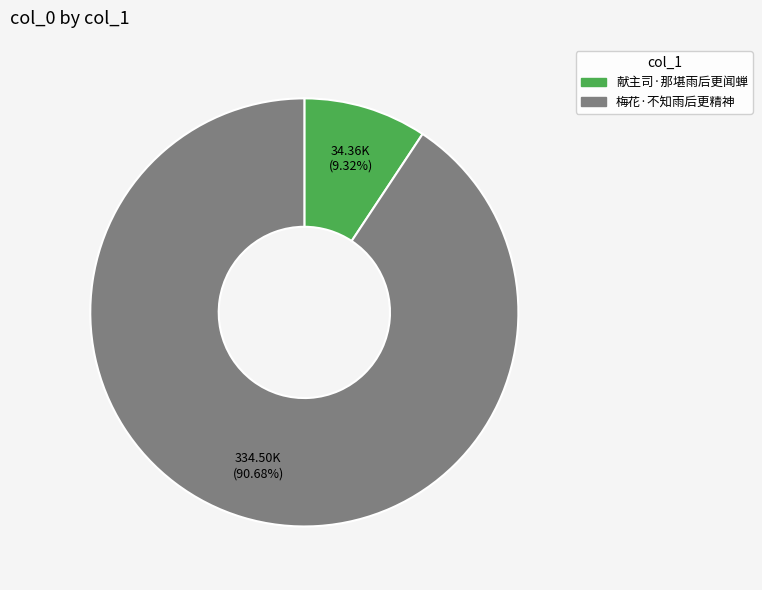

Between 献主司·那堪雨后更闻蝉 and 梅花·不知雨后更精神, which is larger?

梅花·不知雨后更精神